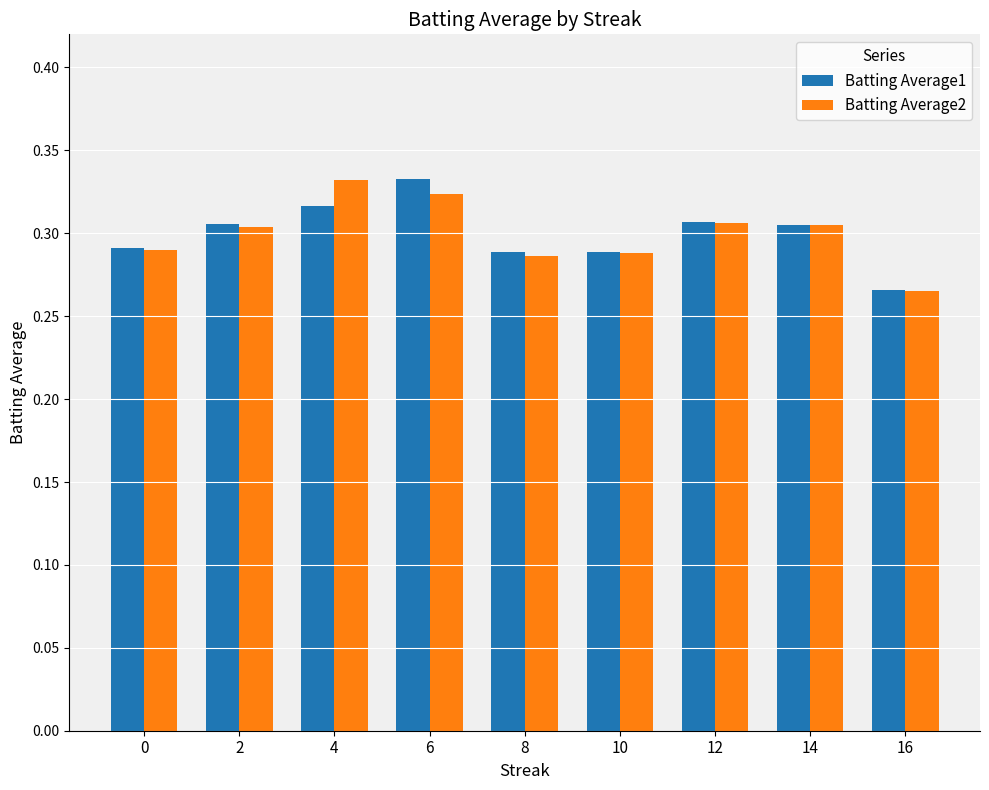

What is the sum of the Batting Average2 values at 14 and 6?

0.6